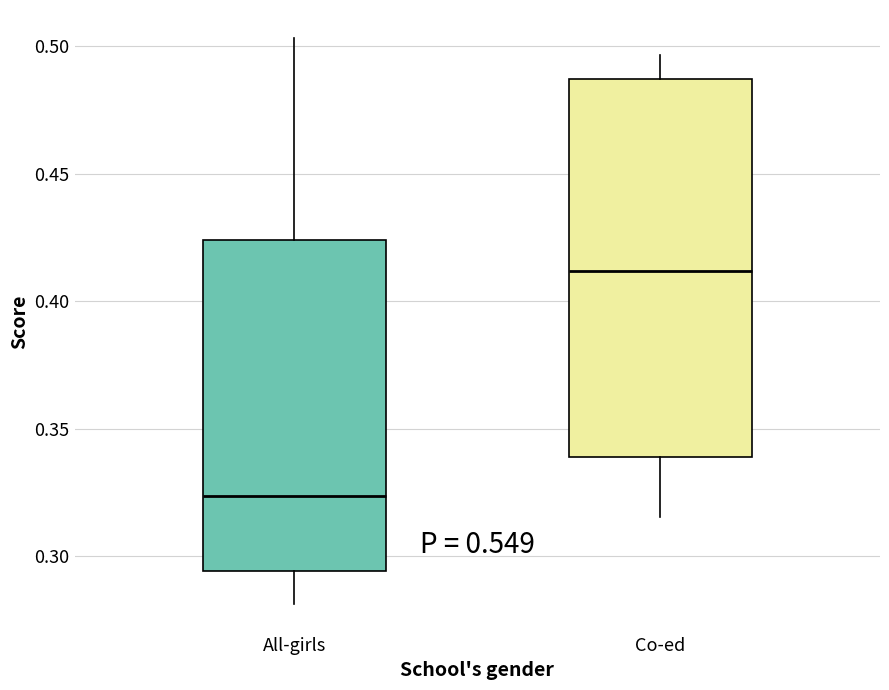

Reading left to right, read every box against the y-axis: the position of its median line, the range the box covers, and the ends of its whiskers. The values are not printed on the chart, so give them approximately, as read against the axis.

All-girls: median 0.325, box 0.295 to 0.425, whiskers 0.280 to 0.505
Co-ed: median 0.410, box 0.340 to 0.485, whiskers 0.315 to 0.495